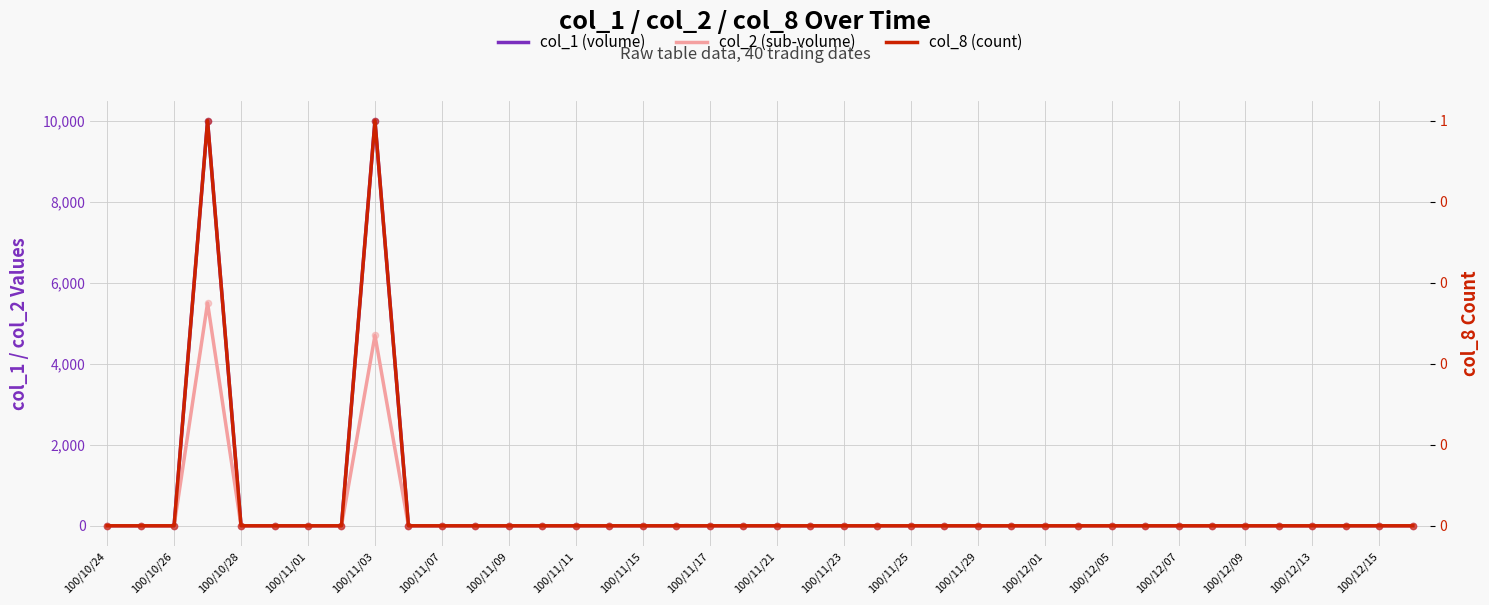

Which series reaches the maximum Y coordinate?

col_1 (volume)